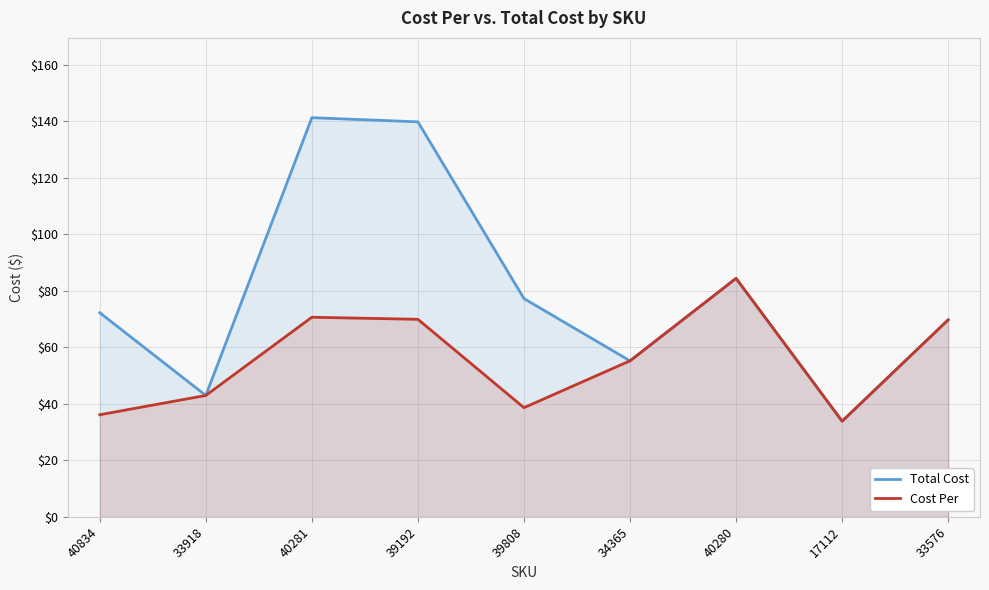

Does the chart have visible grid lines?

Yes